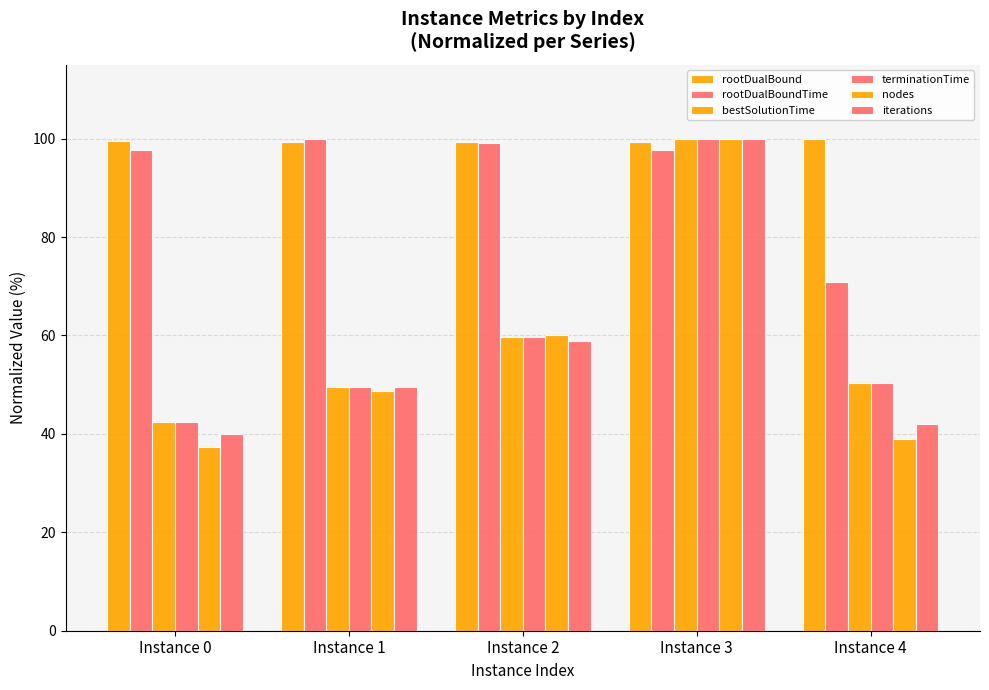

How many bars are there in total?

30